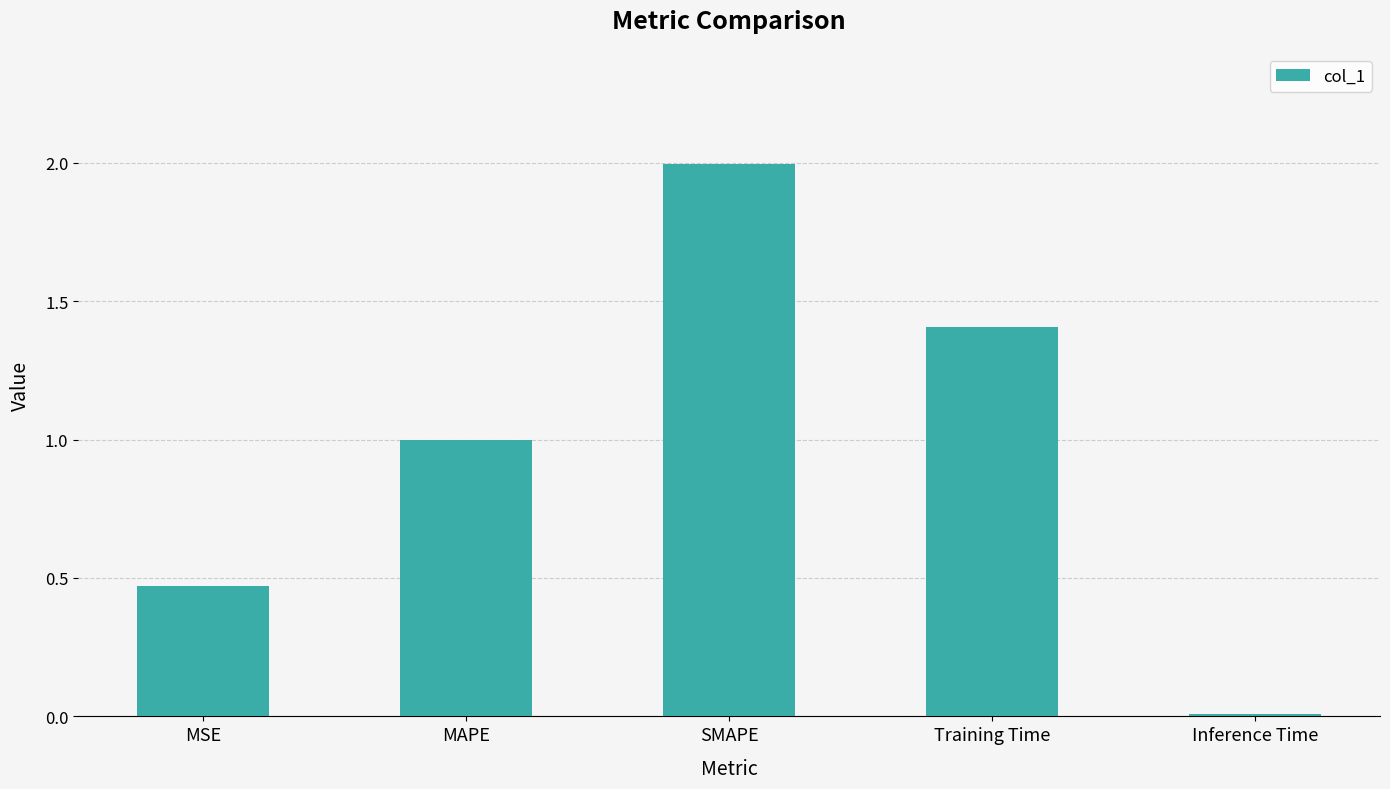

Rank the categories by value from highest to lowest.

SMAPE, Training Time, MAPE, MSE, Inference Time